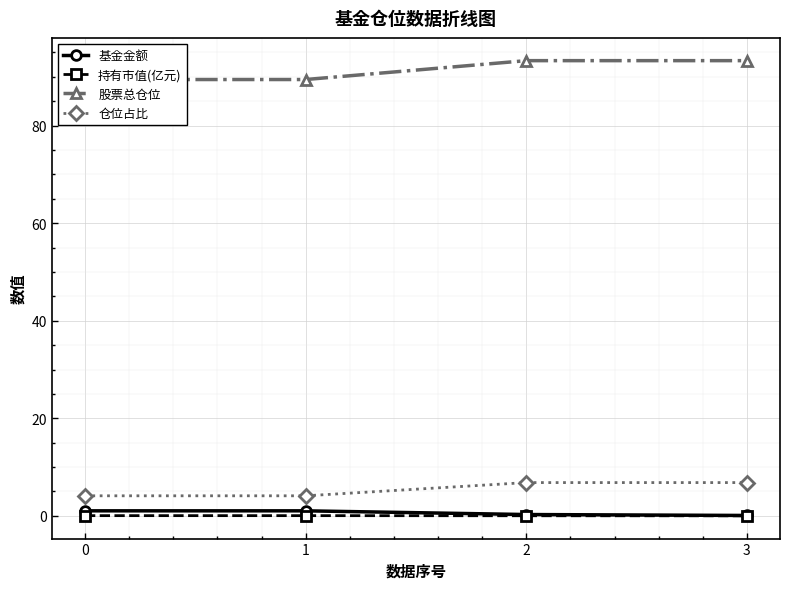

What is the value of the 仓位占比 point at the 1st from the left?

4.1